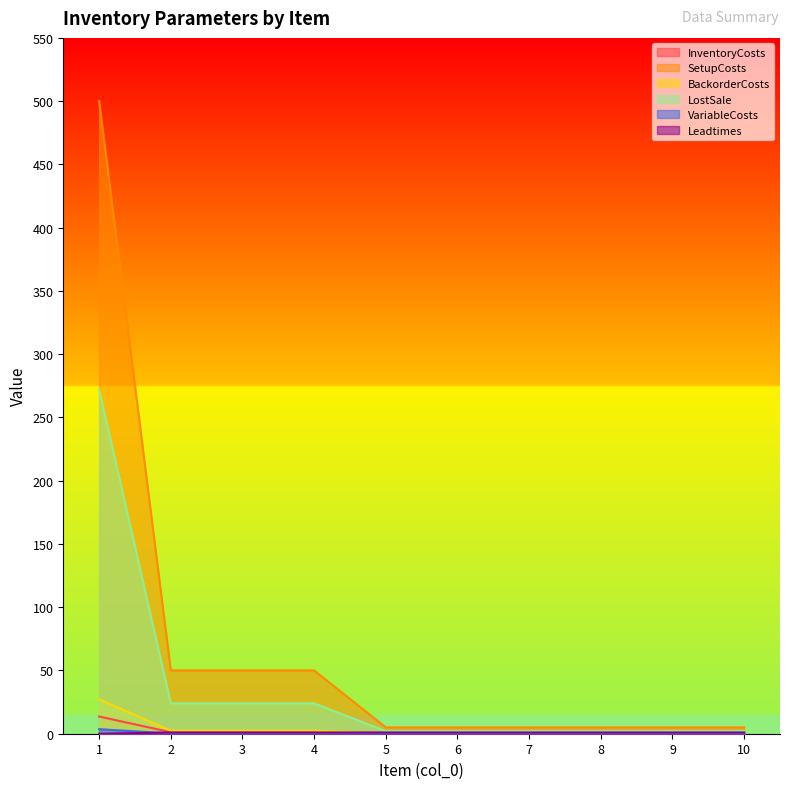

What is the highest value of the LostSale series?

272.0